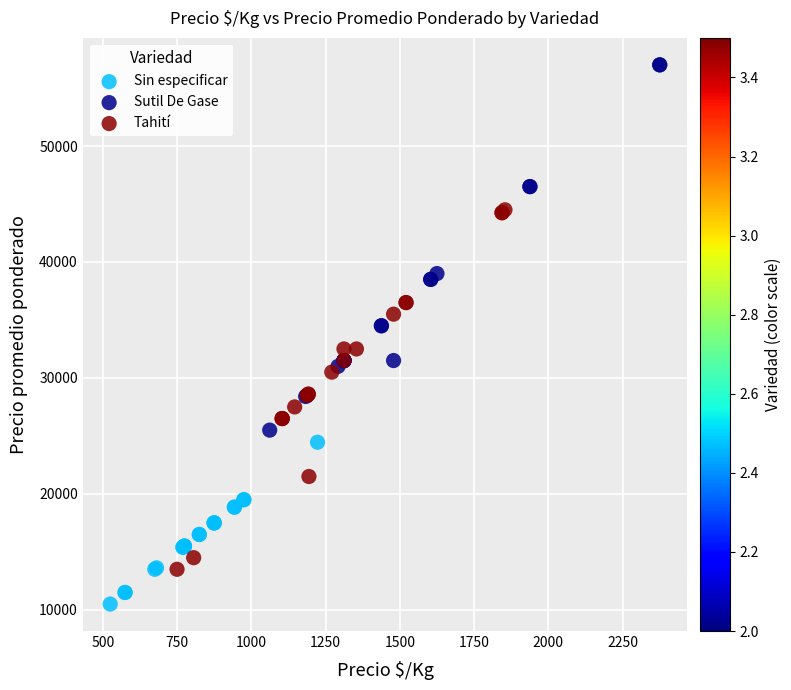

Which series contains the lowest Y value?

Sin especificar